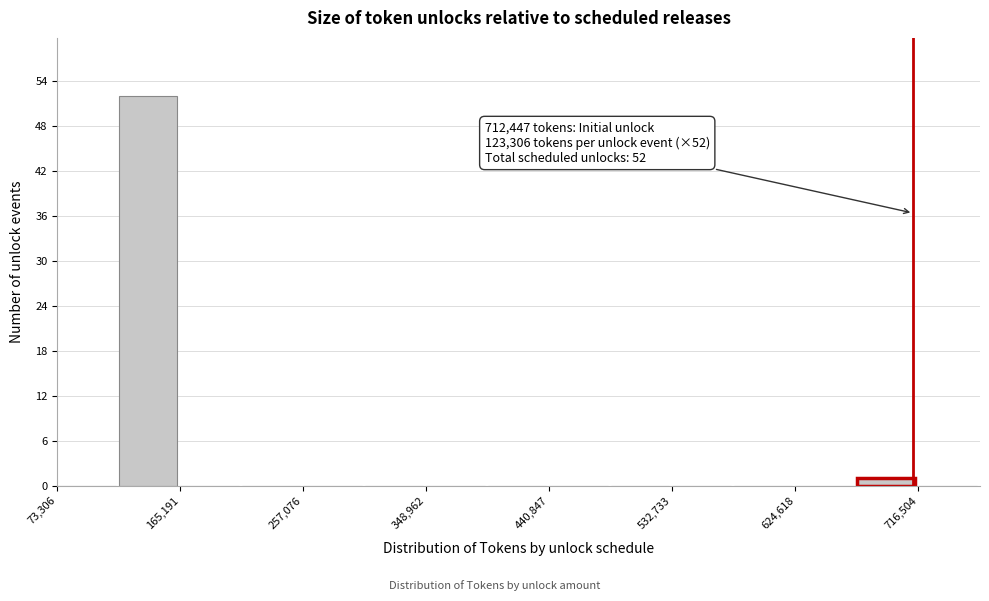

Which range on the x-axis has the tallest bar?

120000 to 170000